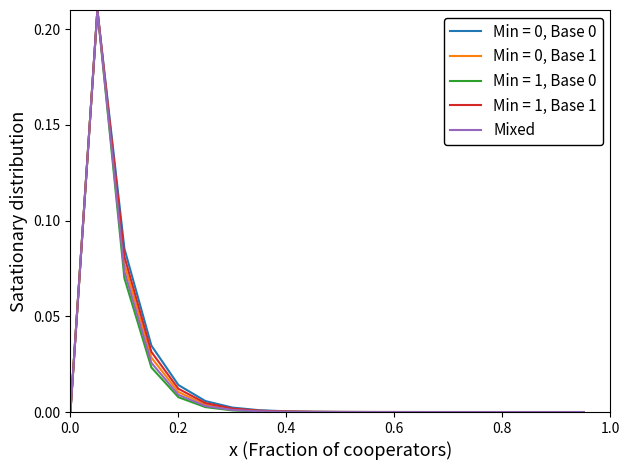

Does the chart display data point markers on the line(s)?

No